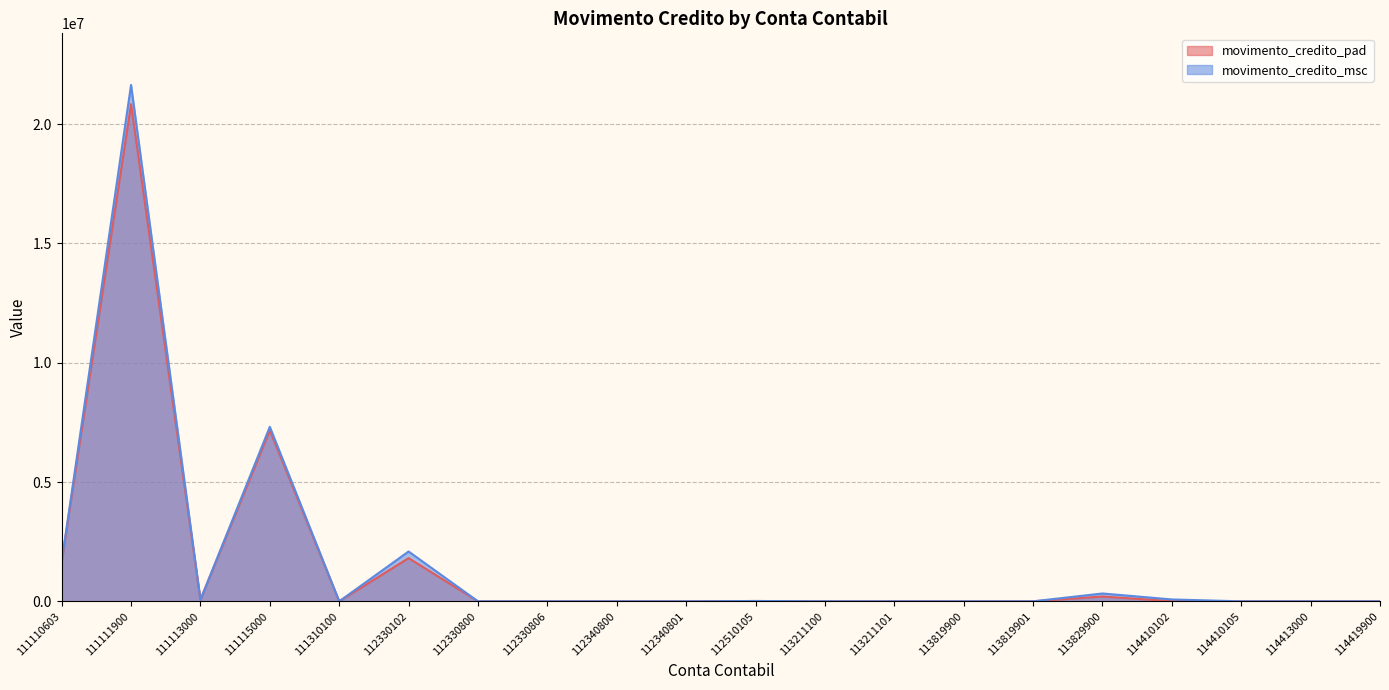

In movimento_credito_pad, how many points are higher than both neighbors (excluding endpoints)?

6